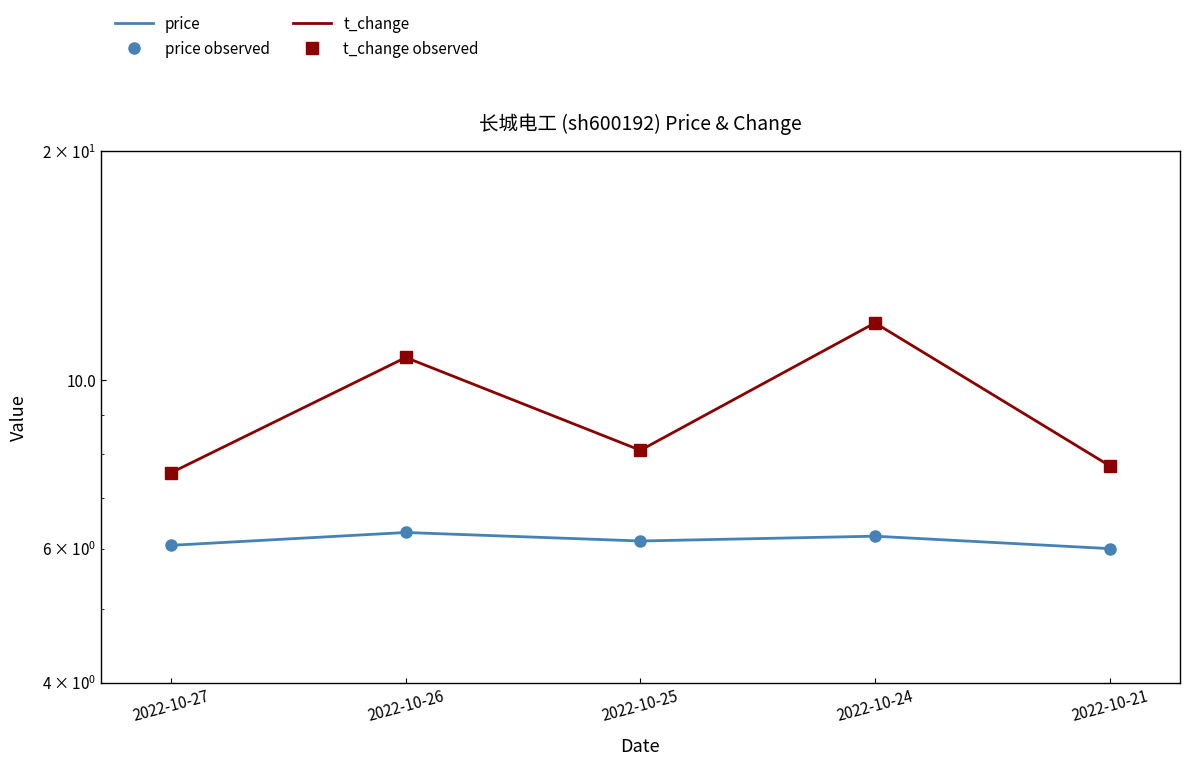

Is it true that t_change observed equals 7.5 at 2022-10-27?

True